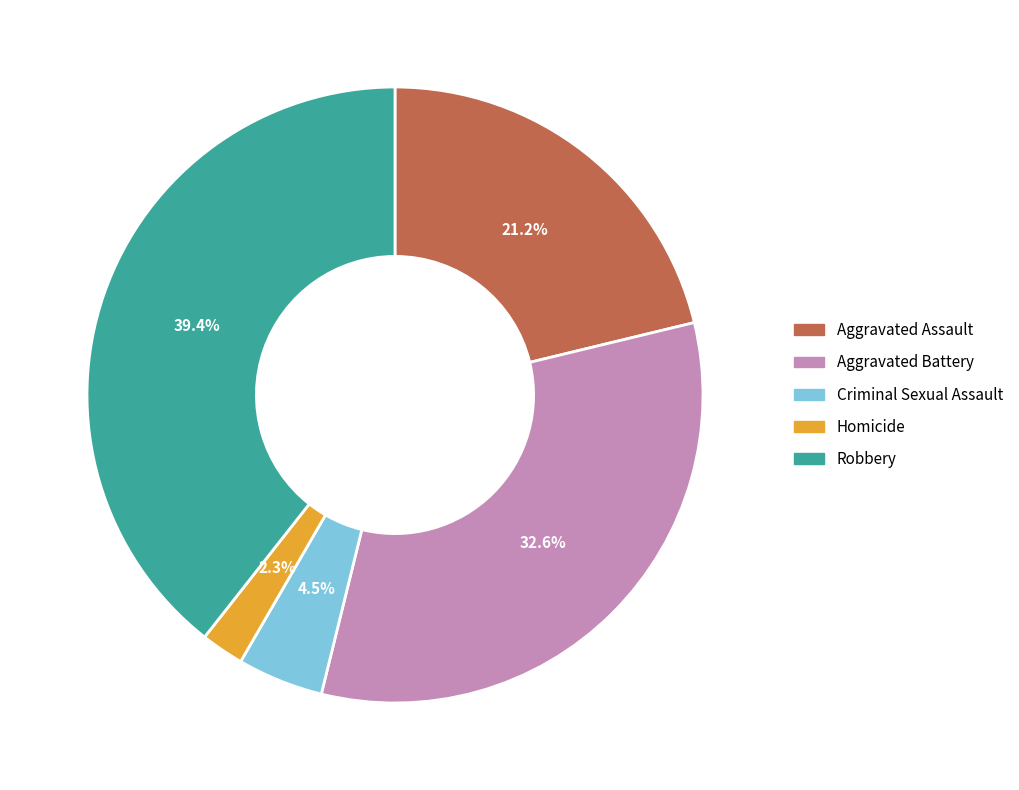

The Aggravated Assault slice represents 11% of the pie. True or false?

False